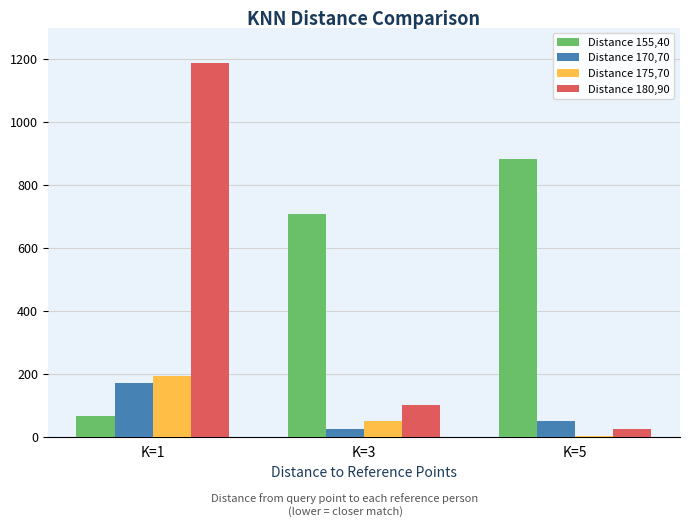

At which category does the chart reach its peak across all series?

K=1